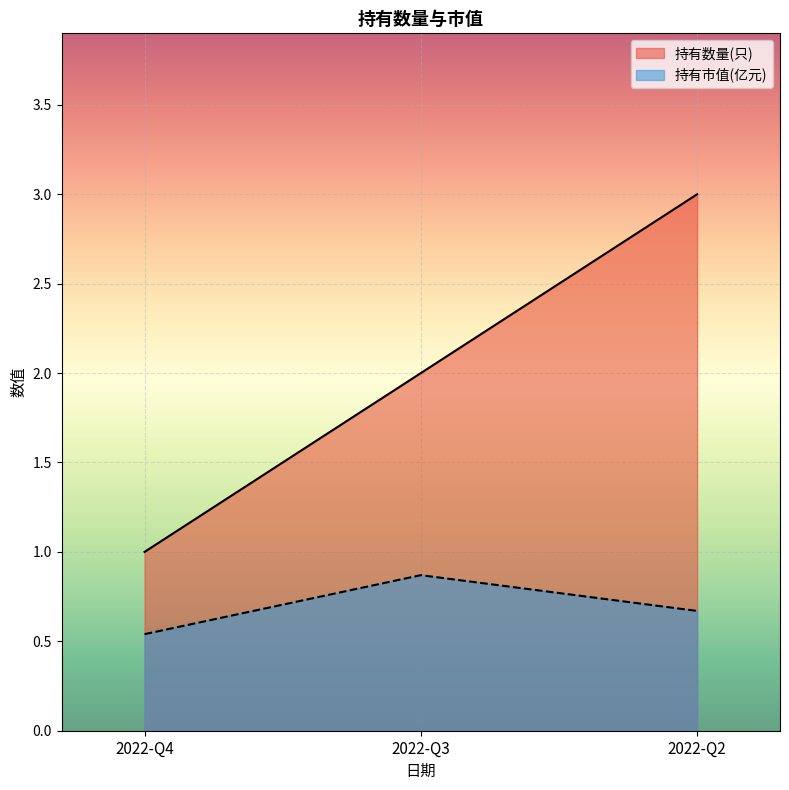

Count the 持有市值(亿元) values in the range 0 to 1.

3